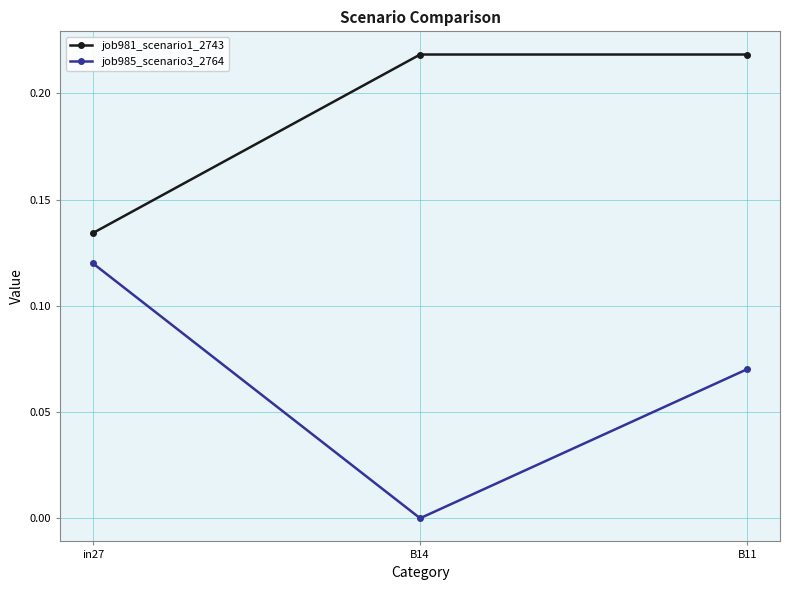

What is the label of the 1st point from the right?

B11